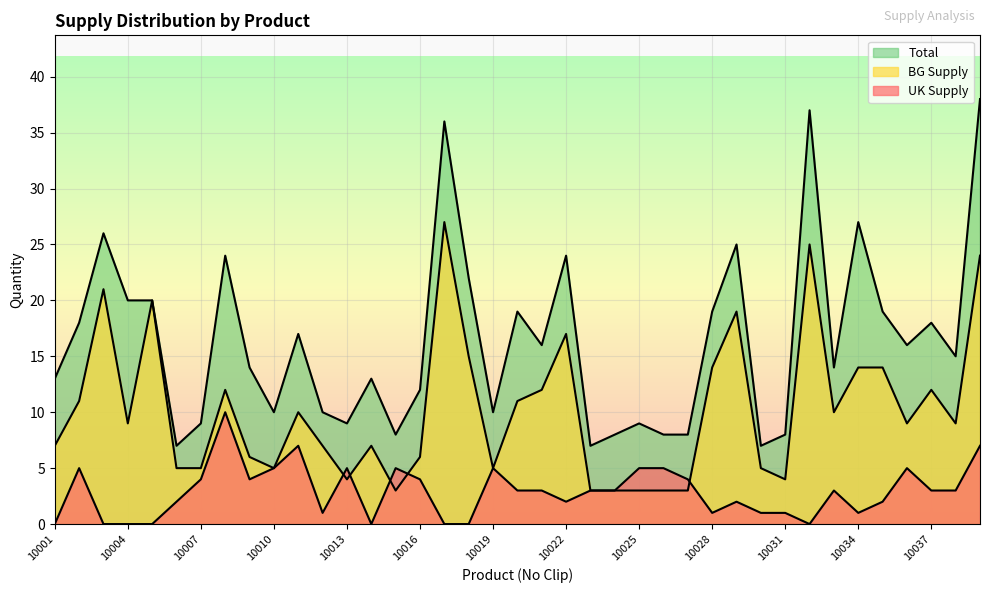

Reading right to left, list all the values displayed in this chart.

UK Supply: 10039=7	10038=3	10037=3	10036=5	10035=2	10034=1	10033=3	10032=0	10031=1	10030=1	10029=2	10028=1	10027=4	10026=5	10025=5	10024=3	10023=3	10022=2	10021=3	10020=3	10019=5	10018=0	10017=0	10016=4	10015=5	10014=0	10013=5	10012=1	10011=7	10010=5	10009=4	10008=10	10007=4	10006=2	10005=0	10004=0	10003=0	10002=5	10001=0
BG Supply: 10039=24	10038=9	10037=12	10036=9	10035=14	10034=14	10033=10	10032=25	10031=4	10030=5	10029=19	10028=14	10027=3	10026=3	10025=3	10024=3	10023=3	10022=17	10021=12	10020=11	10019=5	10018=15	10017=27	10016=6	10015=3	10014=7	10013=4	10012=7	10011=10	10010=5	10009=6	10008=12	10007=5	10006=5	10005=20	10004=9	10003=21	10002=11	10001=7
Total: 10039=38	10038=15	10037=18	10036=16	10035=19	10034=27	10033=14	10032=37	10031=8	10030=7	10029=25	10028=19	10027=8	10026=8	10025=9	10024=8	10023=7	10022=24	10021=16	10020=19	10019=10	10018=22	10017=36	10016=12	10015=8	10014=13	10013=9	10012=10	10011=17	10010=10	10009=14	10008=24	10007=9	10006=7	10005=20	10004=20	10003=26	10002=18	10001=13